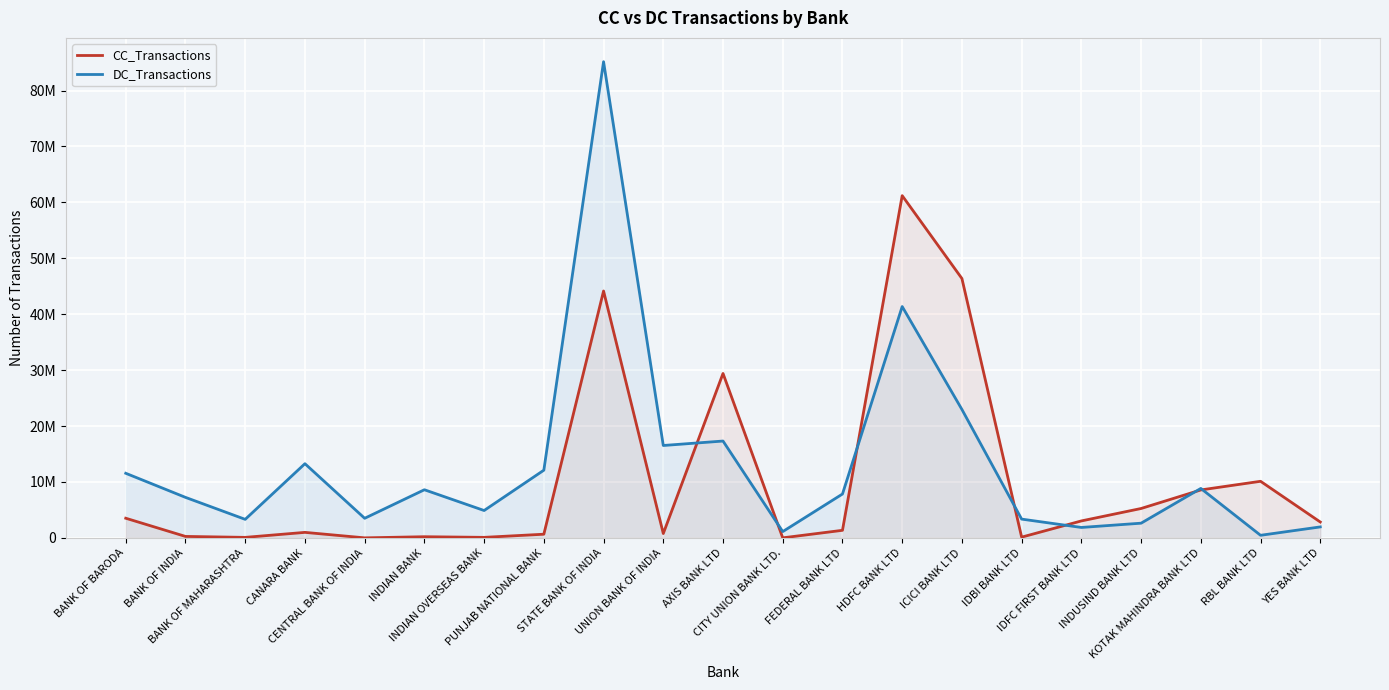

What is the total value across all series at CANARA BANK?

14242037